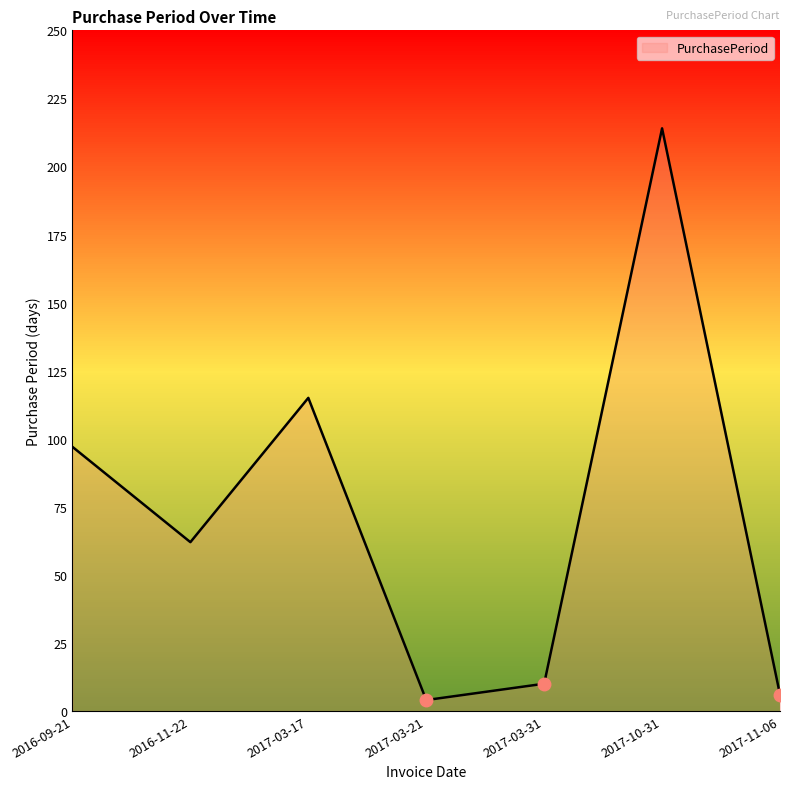

What is the minimum value shown in the chart?

4